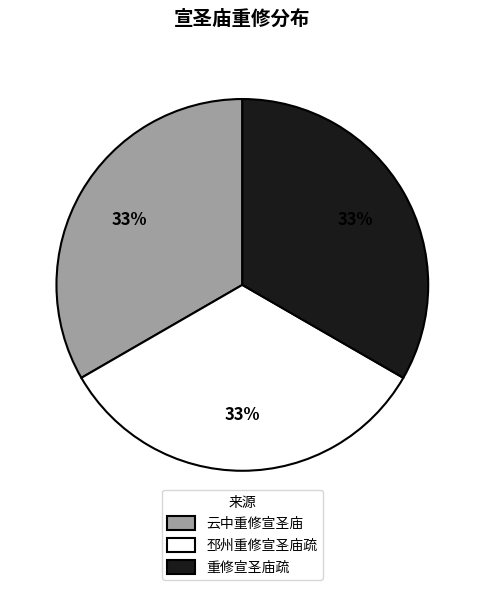

Approximately how many times larger is the value at 邳州重修宣圣庙疏 compared to 云中重修宣圣庙?

1.0